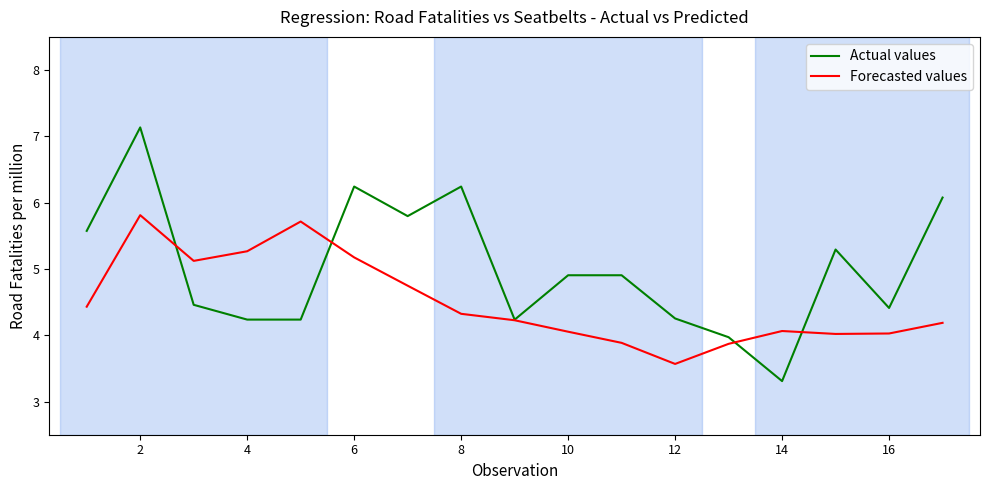

What is the average value of the Actual values series?

5.0